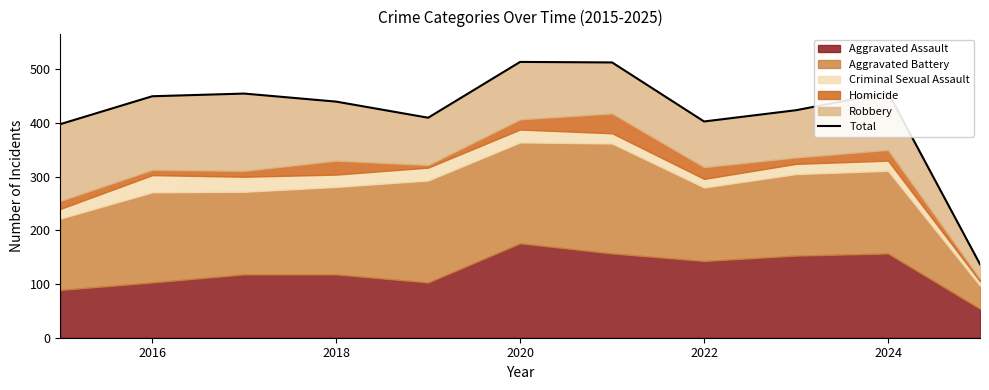

The value at 2014 is 247. True or false?

False